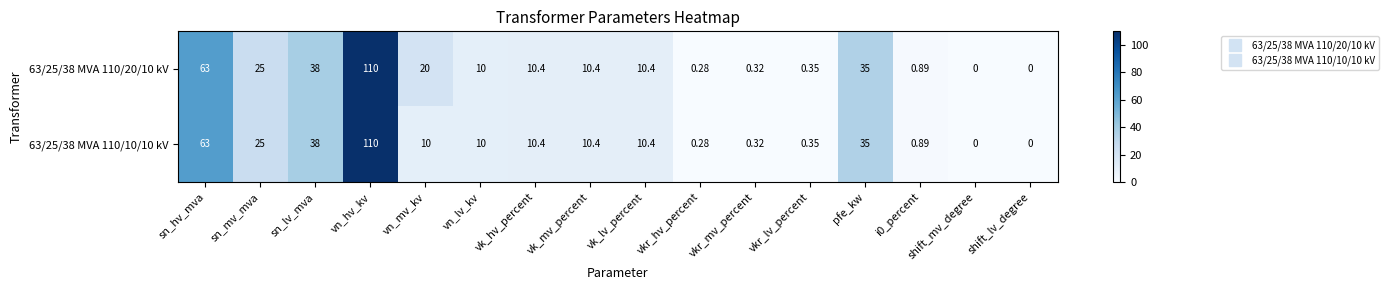

Where is 63/25/38 MVA 110/10/10 kV nearest to the value 55?

sn_hv_mva